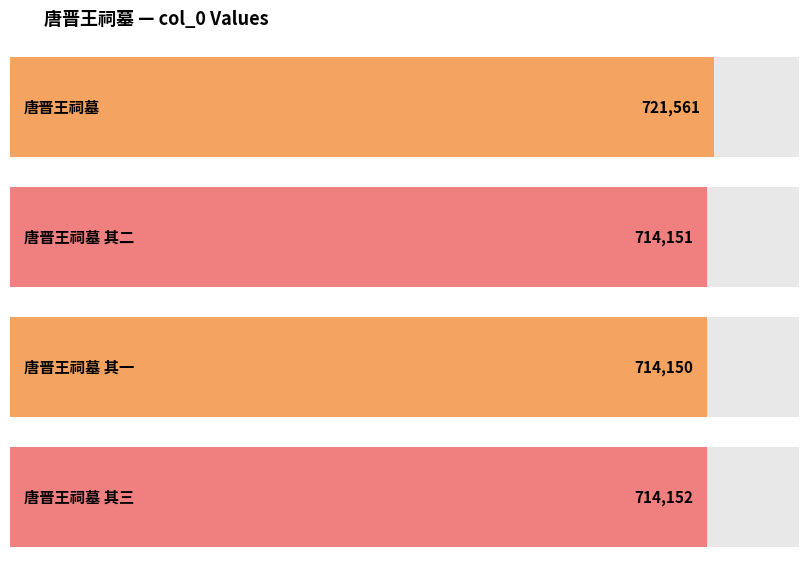

What is the sum of the values at 唐晋王祠墓 and 唐晋王祠墓 其三?

1435713